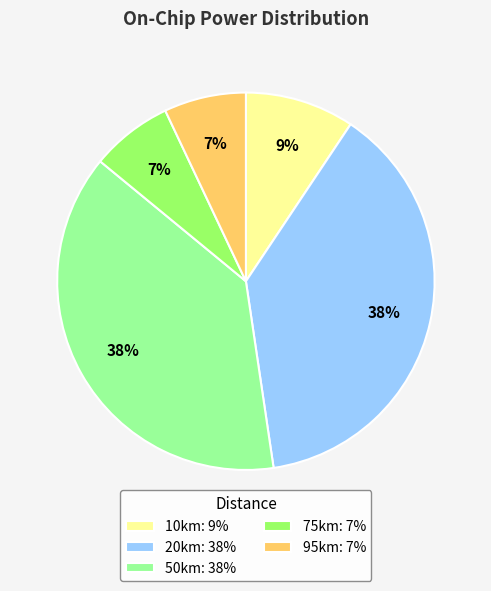

Does any single category account for the majority?

No